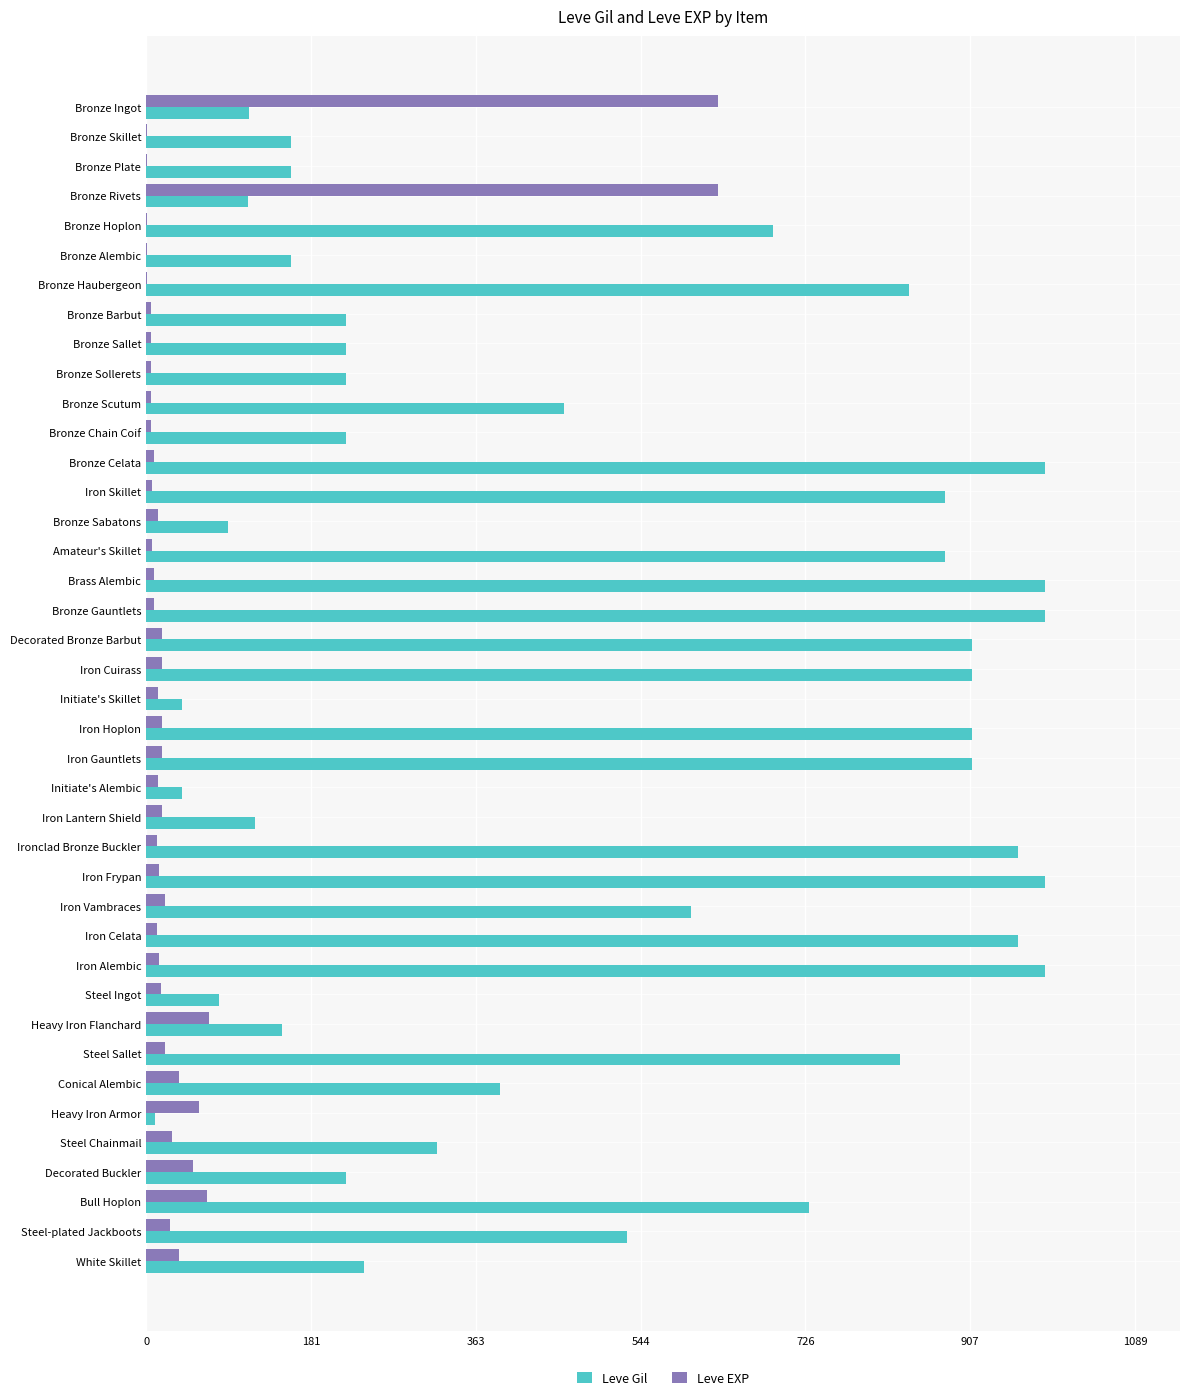

What is the maximum value shown in the chart?

990